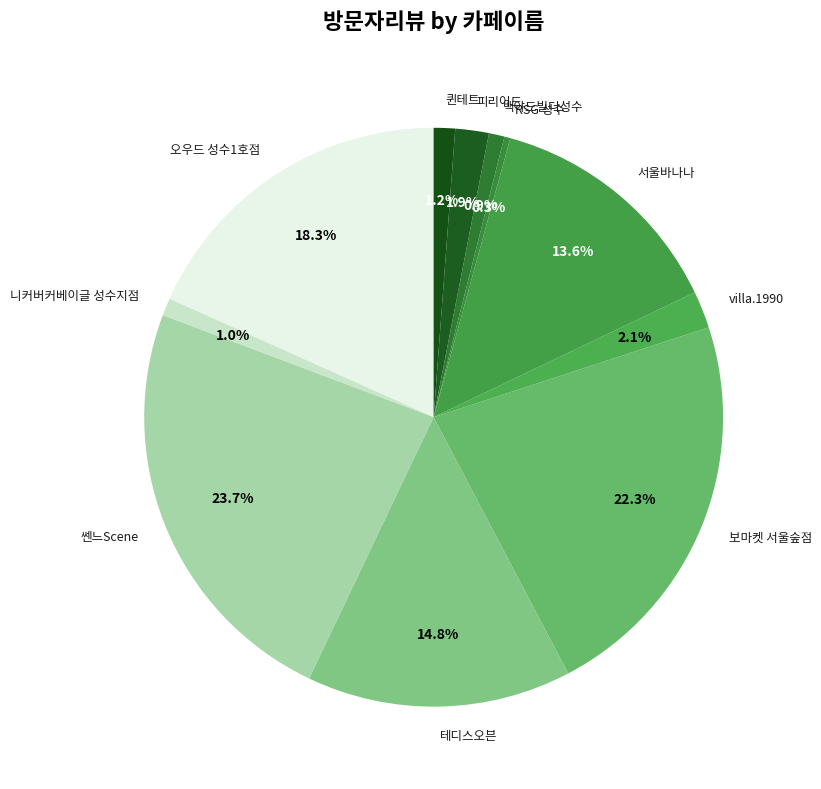

Count the number of slices in the pie.

11